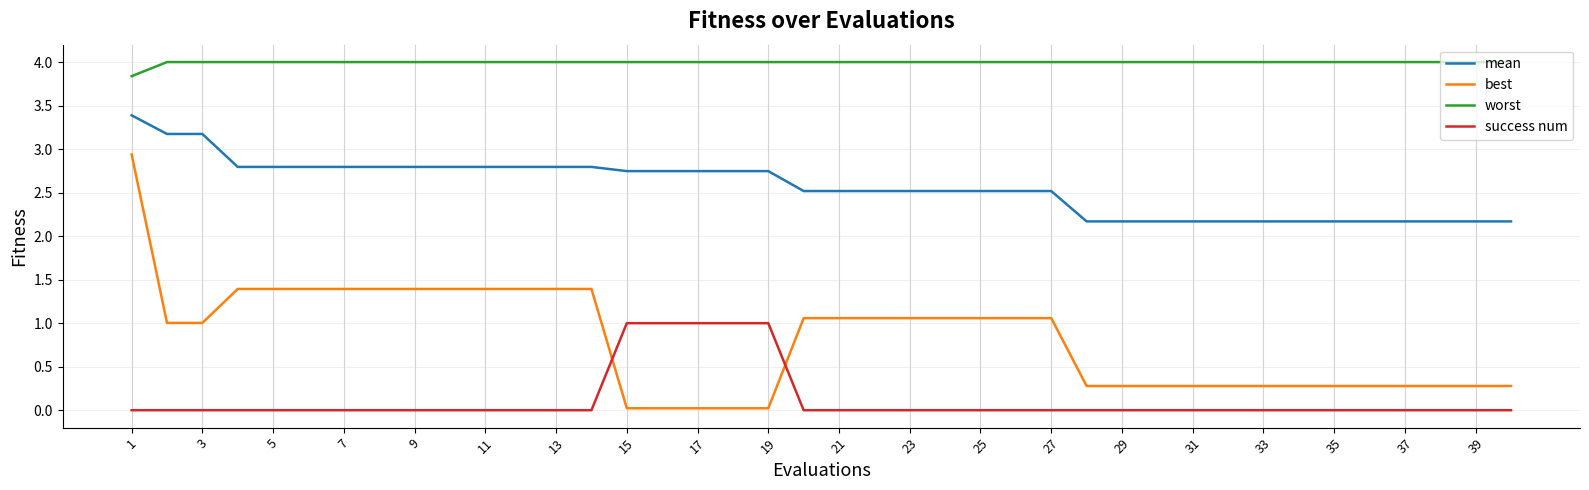

Count the number of data series in this chart.

4